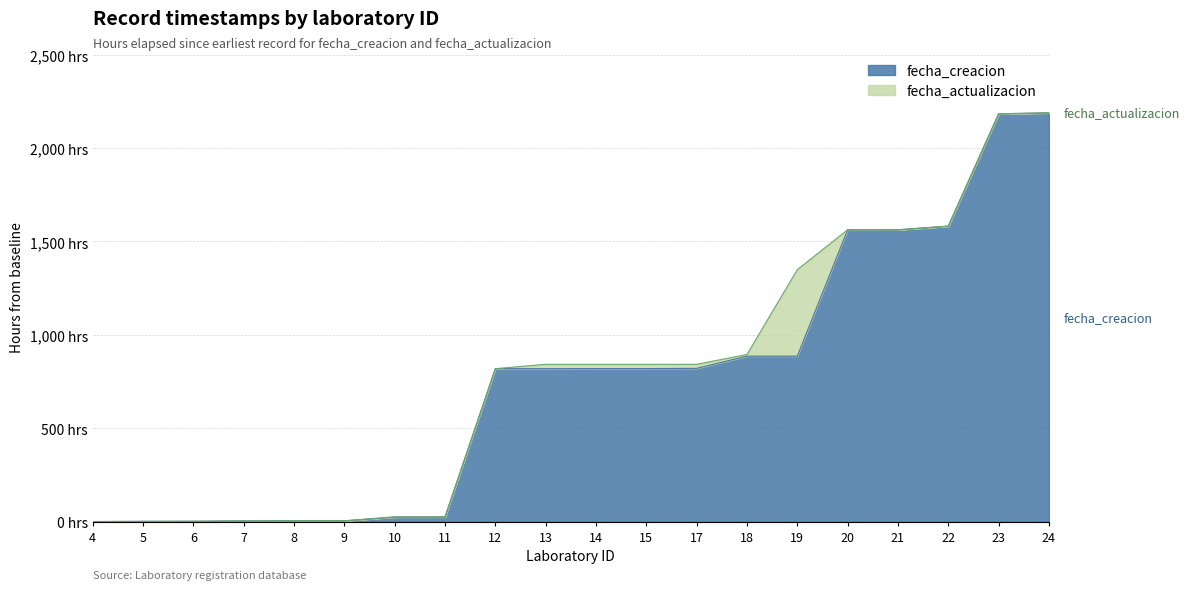

What is the sum of the fecha_actualizacion values at 21 and 9?

1566.6